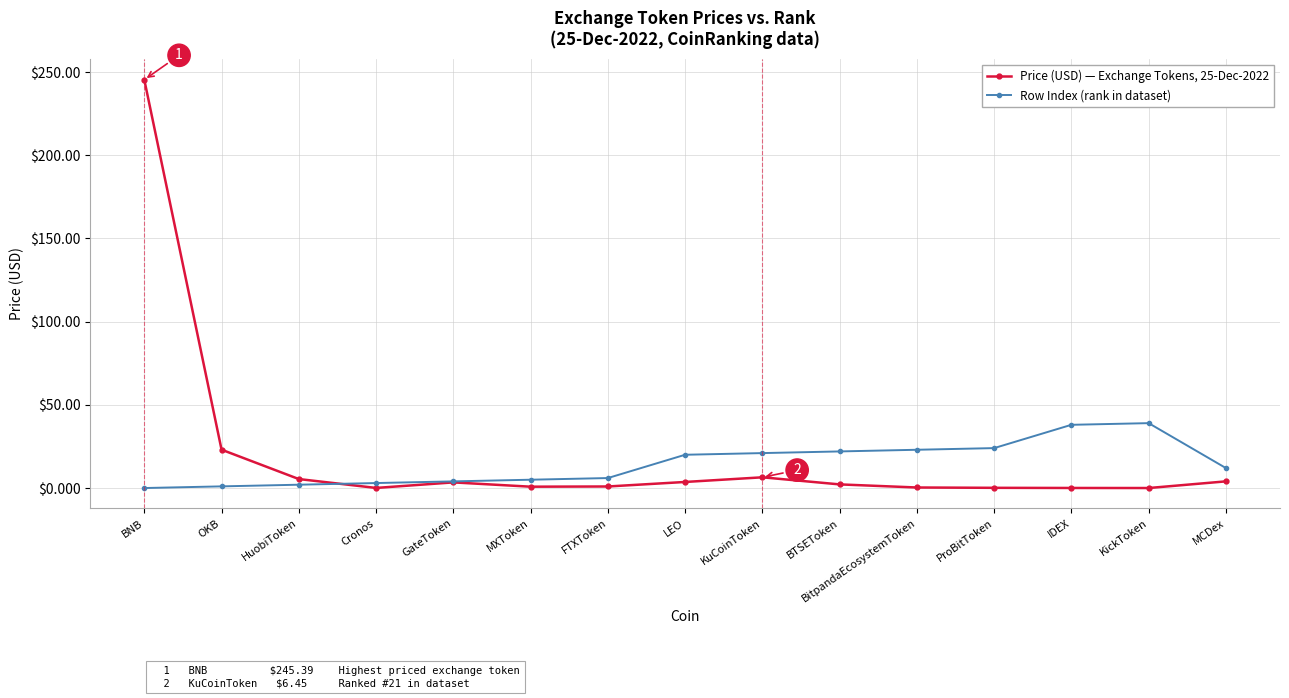

True or false: Row Index (rank in dataset) has a value of 24.3 at IDEX.

False